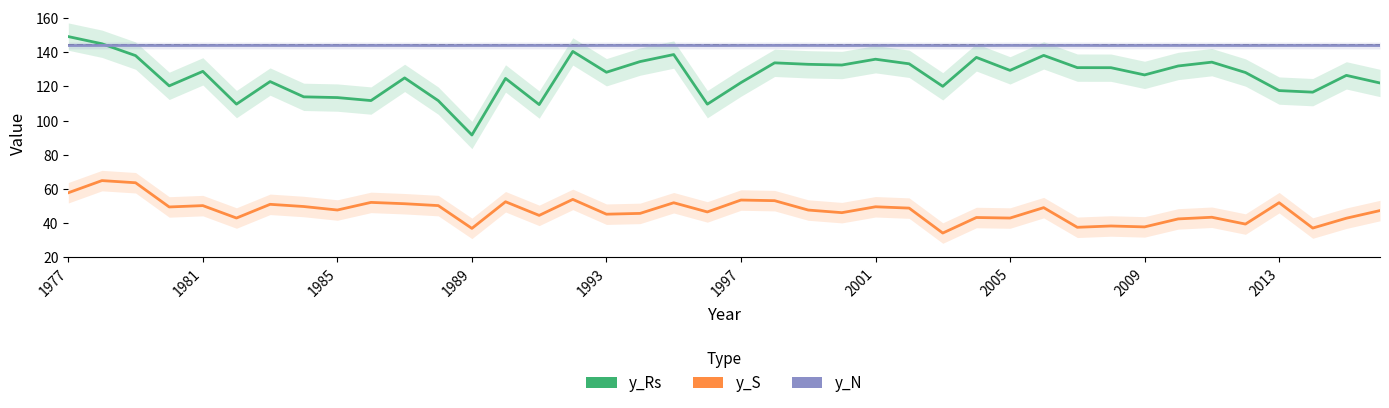

At 2013, list the series in order from smallest to largest.

y_S, y_Rs, y_N